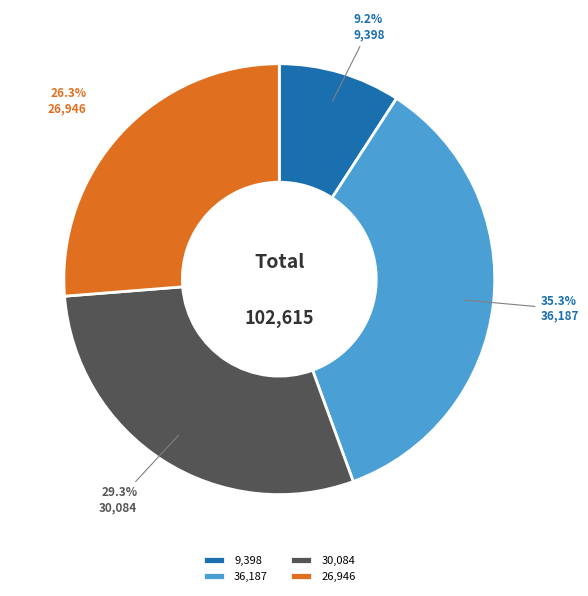

Approximately how many times larger is the value at 26,946 compared to 36,187?

0.7